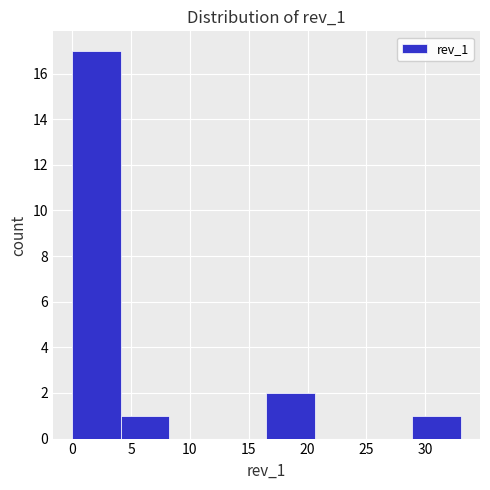

What is the height of the bar covering 4.0 to 8.5 on the x-axis? Neither the bar edges nor the heights are printed on the chart, so give them approximately, as read against the axes.

1